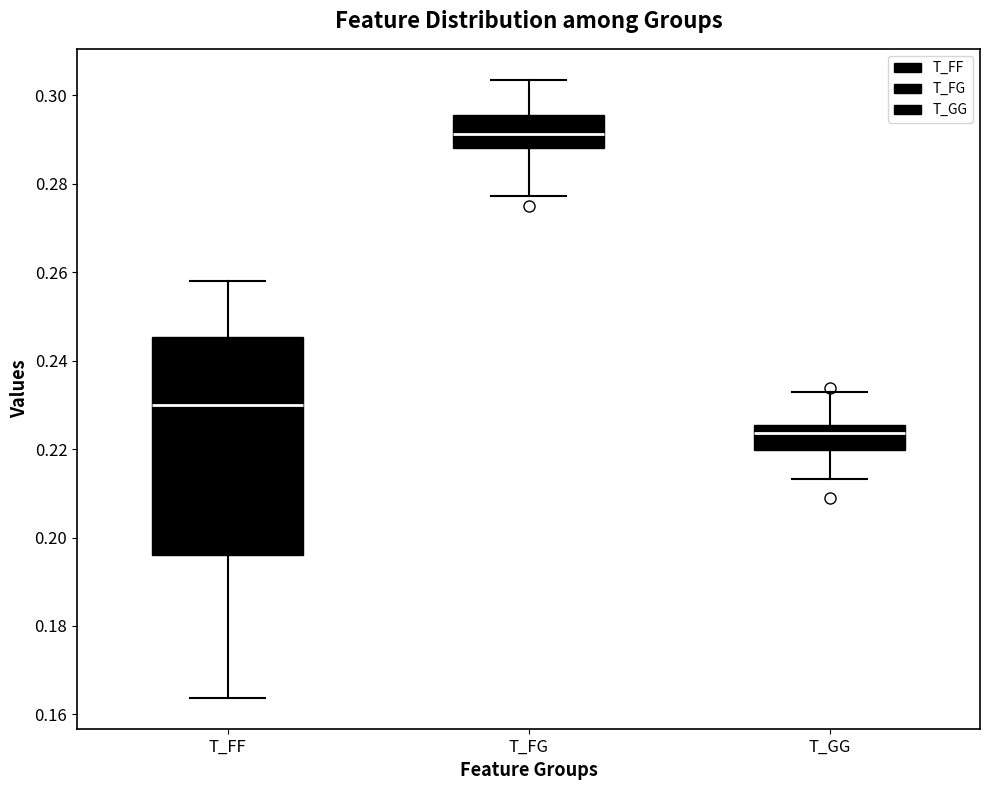

Which box's median line is the highest?

T_FG